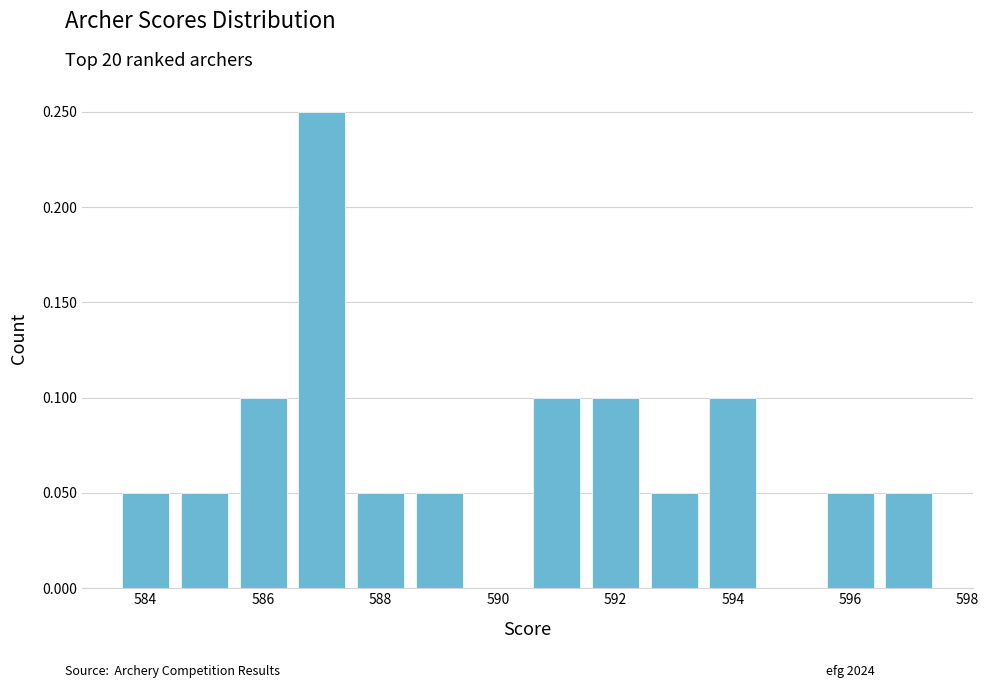

Count the values in the range 0 to 1.

14